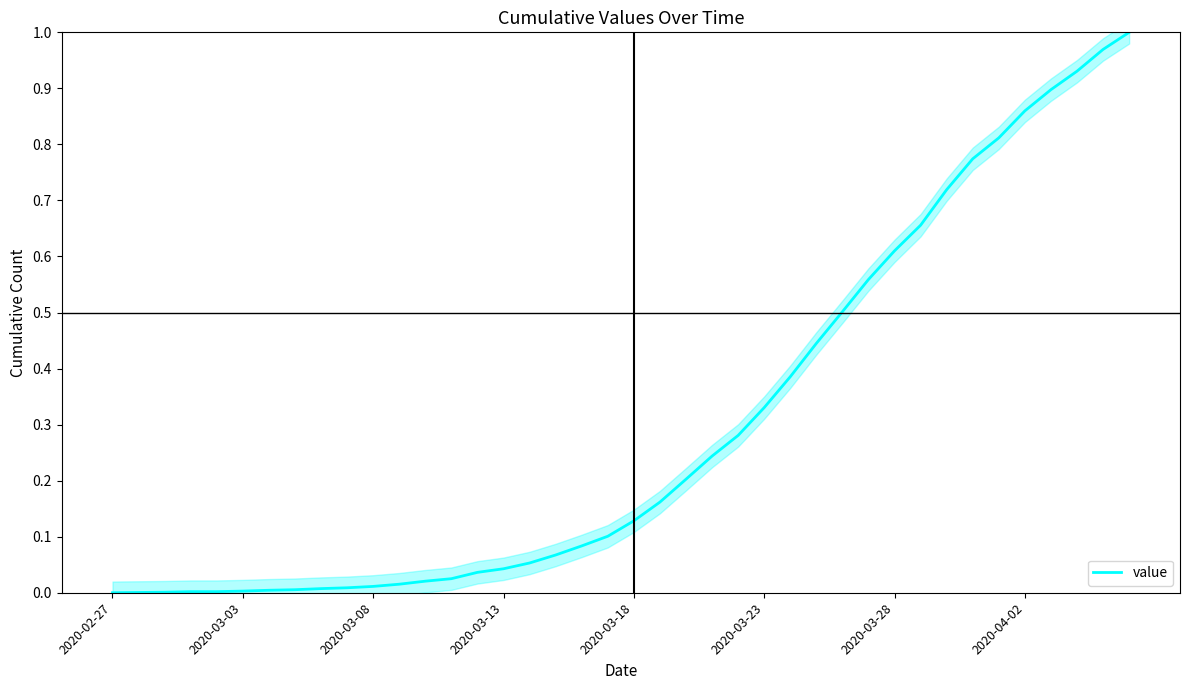

What is the label of the 8th point from the left?

2020-04-02